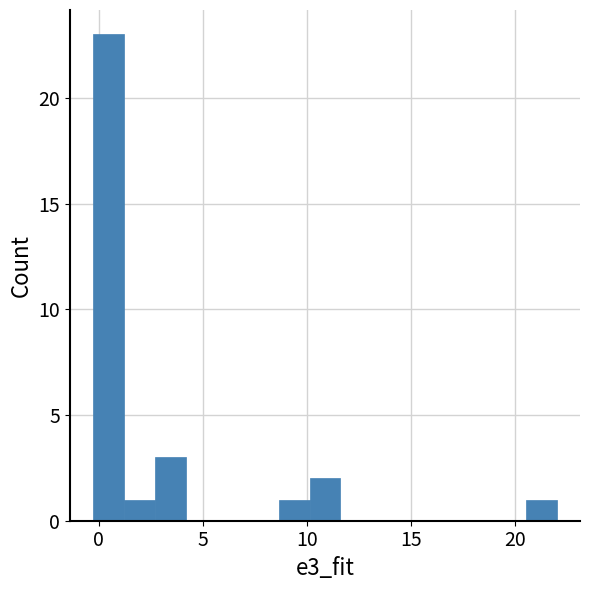

Read against the x-axis, roughly where is the centre of the tallest bar?

0.5